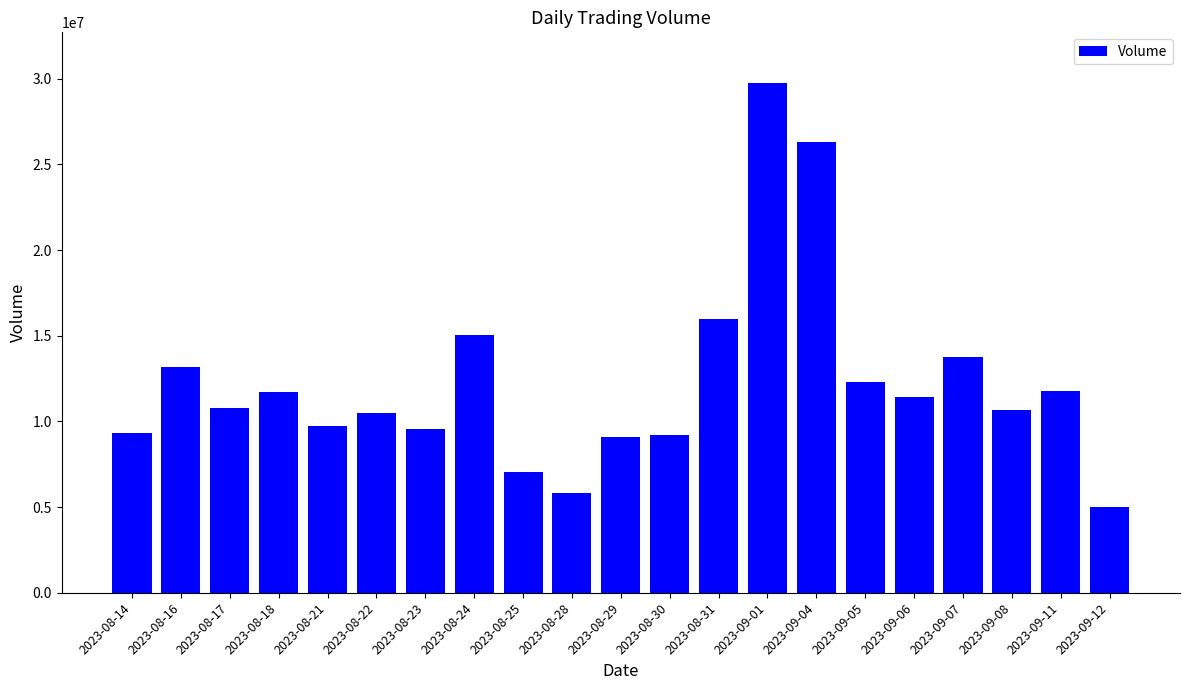

What is the difference between the values at 2023-08-14 and 2023-08-16?

3822235